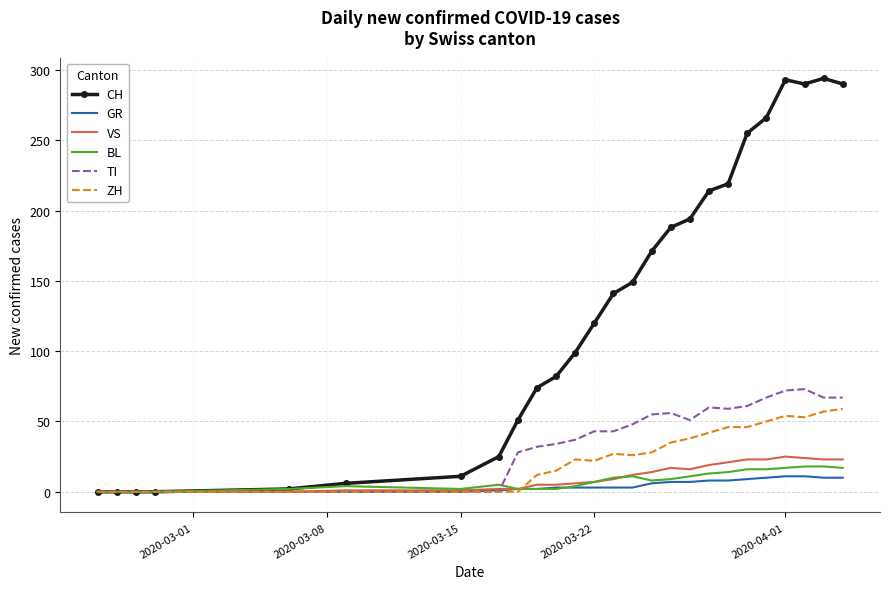

Which series has the widest spread of values?

CH